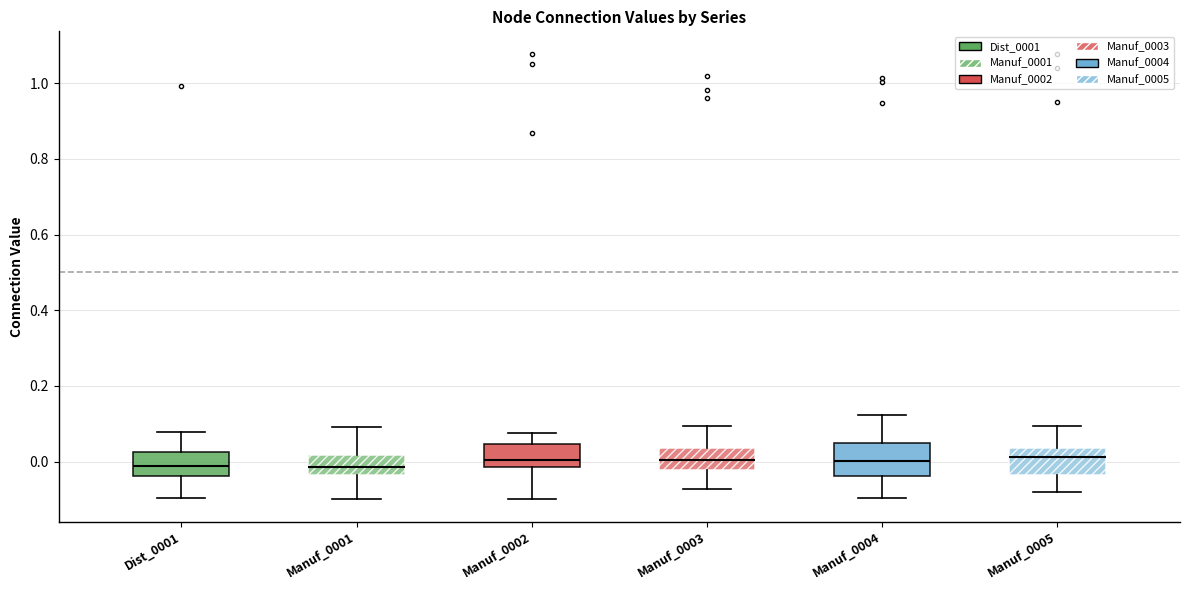

Reading left to right, read every box against the y-axis: the position of its median line, the range the box covers, and the ends of its whiskers. The values are not printed on the chart, so give them approximately, as read against the axis.

Dist_0001: median -0.02, box -0.04 to 0.02, whiskers -0.10 to 0.08
Manuf_0001: median -0.02, box -0.04 to 0.02, whiskers -0.10 to 0.10
Manuf_0002: median 0.00, box -0.02 to 0.04, whiskers -0.10 to 0.08
Manuf_0003: median 0.00, box -0.02 to 0.04, whiskers -0.08 to 0.10
Manuf_0004: median 0.00, box -0.04 to 0.04, whiskers -0.10 to 0.12
Manuf_0005: median 0.02, box -0.04 to 0.04, whiskers -0.08 to 0.10